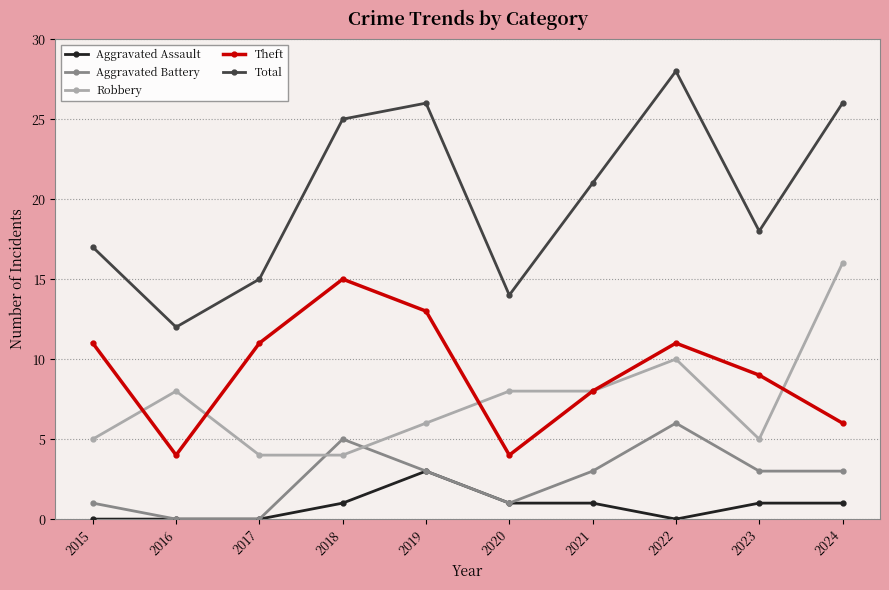

True or false: Robbery and Aggravated Assault intersect in this chart.

False